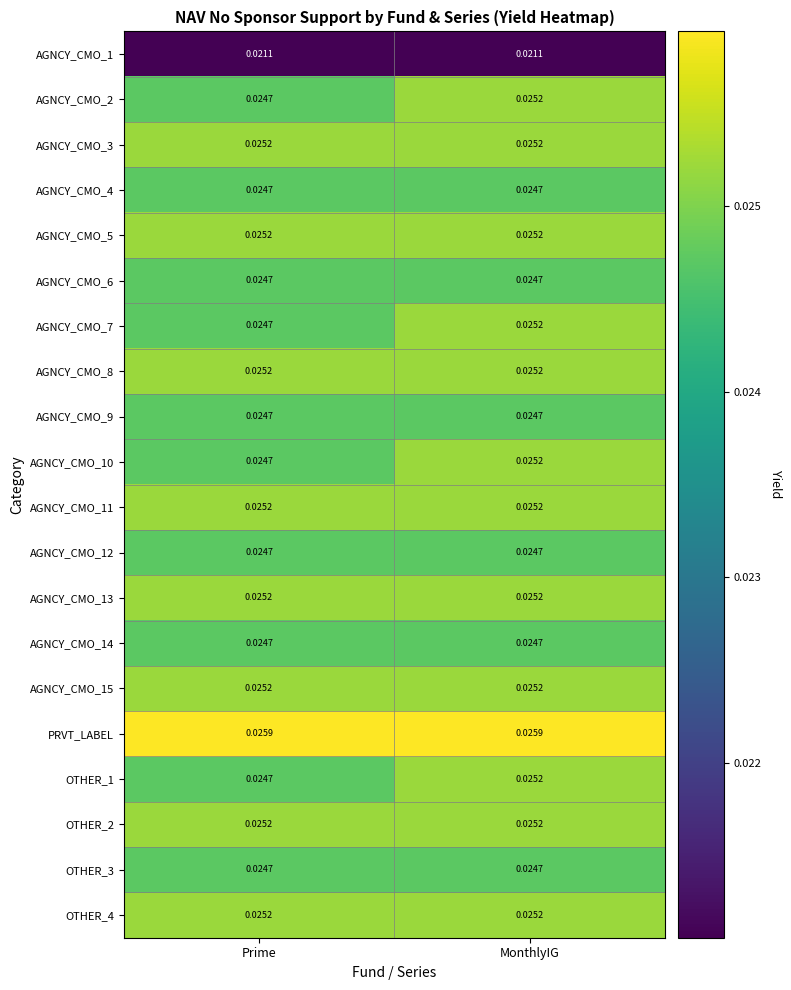

Which series has the largest total across all categories?

PRVT_LABEL